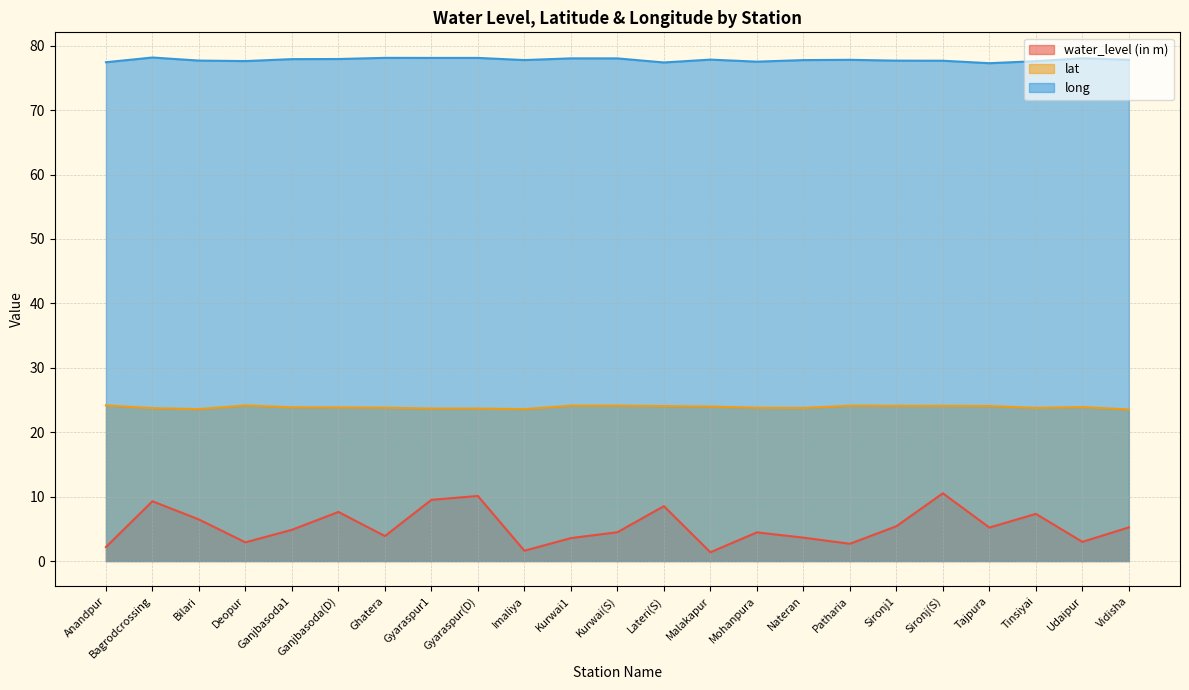

Is it true that long equals 131.7 at Patharia?

False